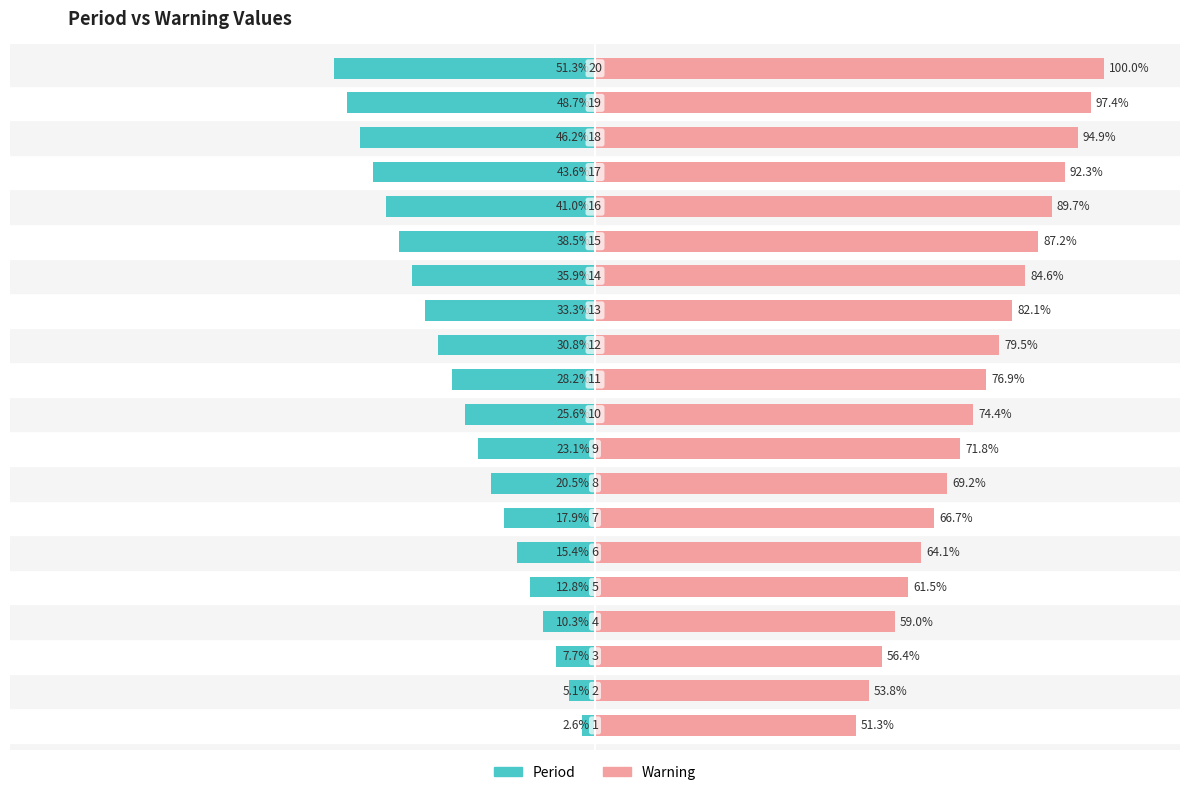

What is the difference between the second highest and second lowest values in the Period series?

43.6